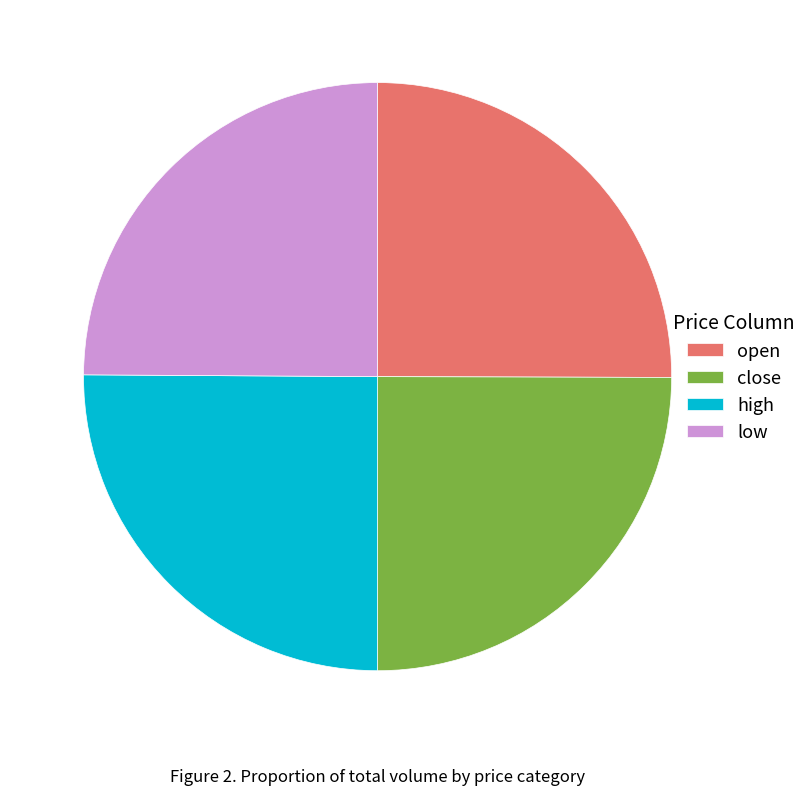

How many slices are in this pie chart?

4